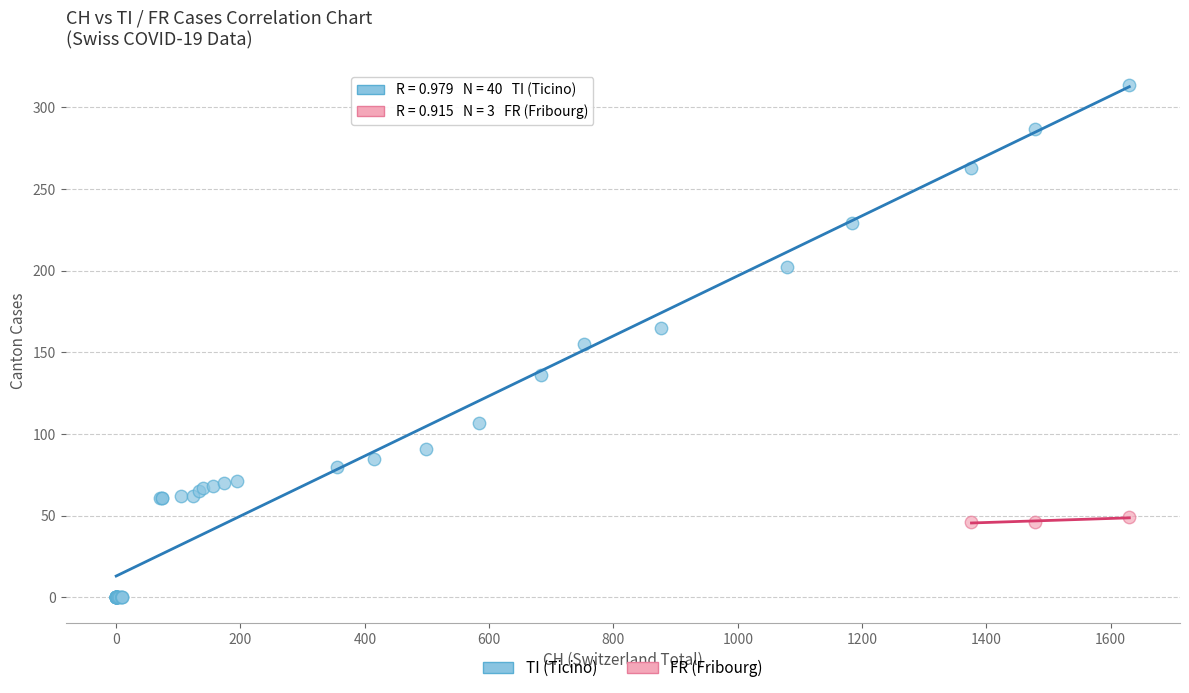

Which series has the widest spread of Y values?

TI (Ticino)